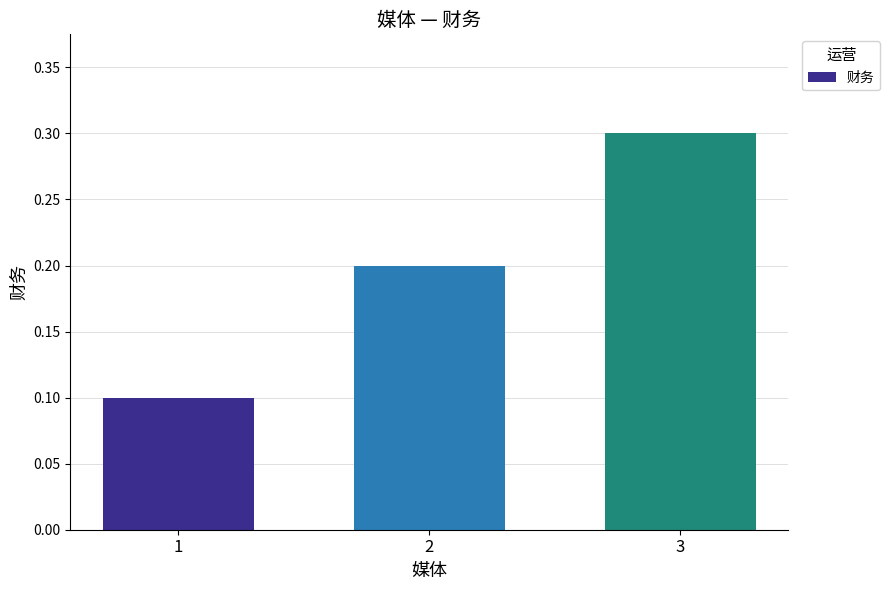

Count the values in the range 0 to 1.

3